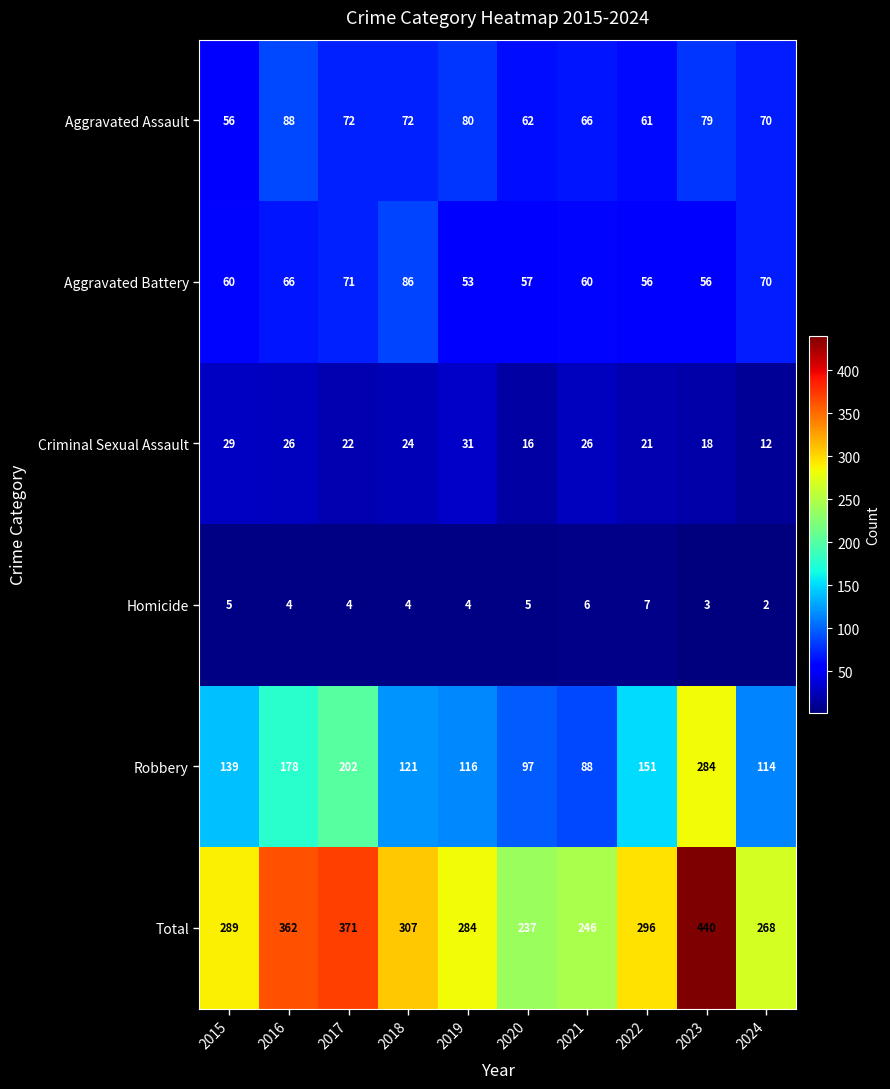

Which category has the highest value in the Total series?

2023